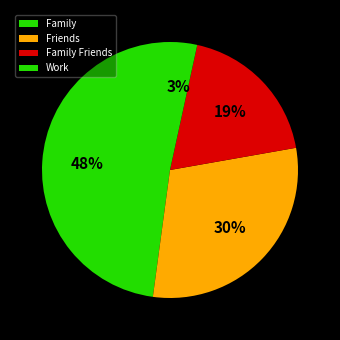

Is it true that Work is 16% of the pie?

False